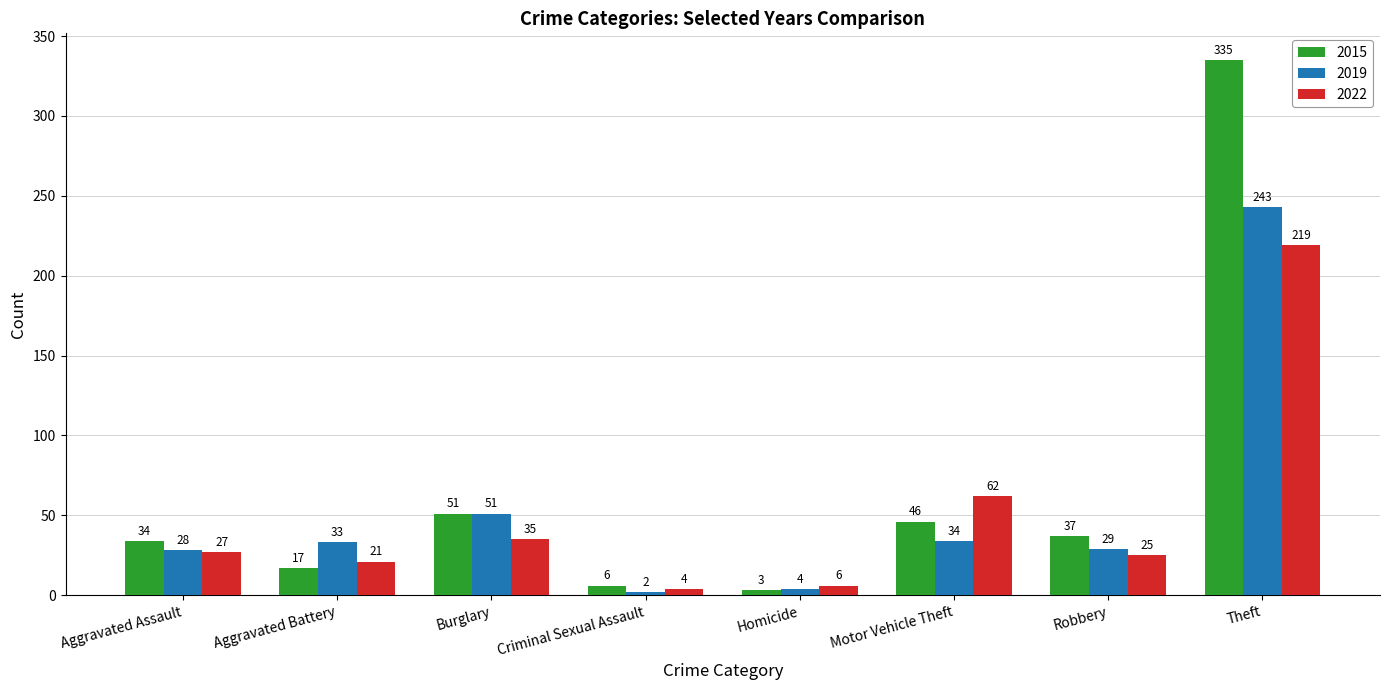

The value of 2022 at Motor Vehicle Theft is 88. True or false?

False